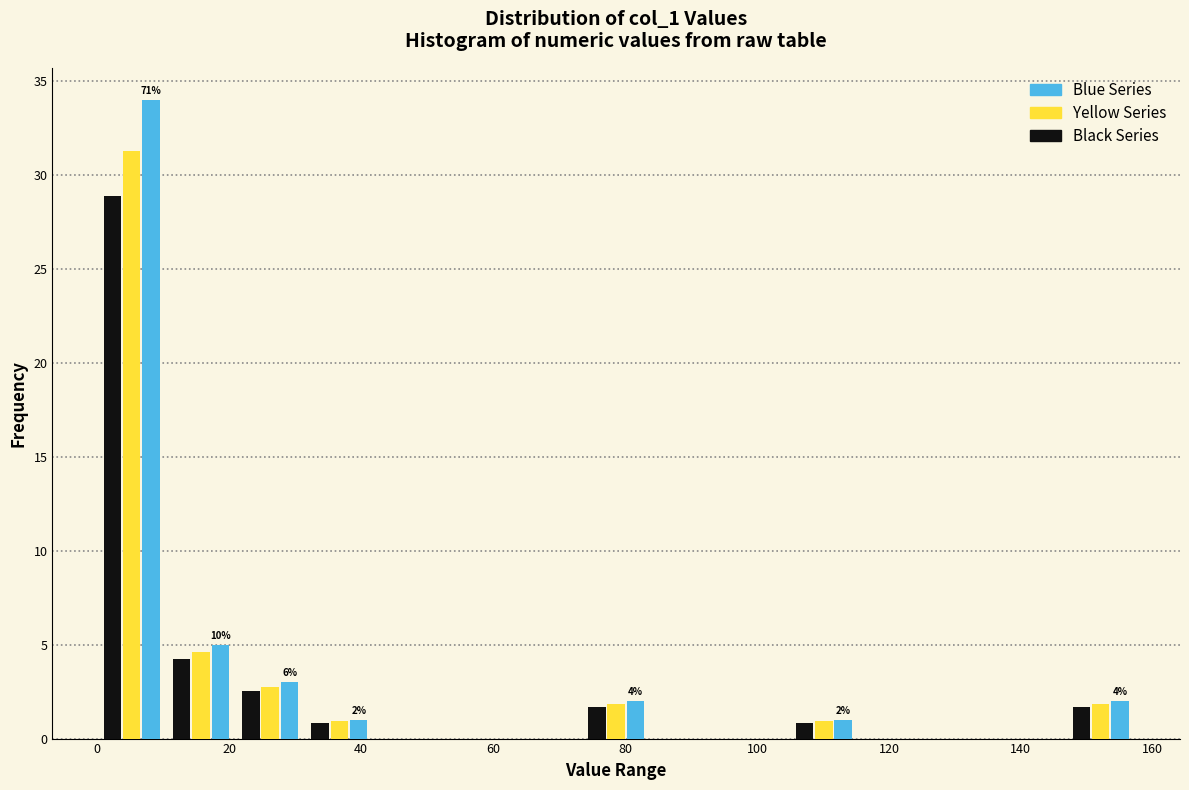

In the Blue Series series, which range on the x-axis has the tallest bar?

0 to 10